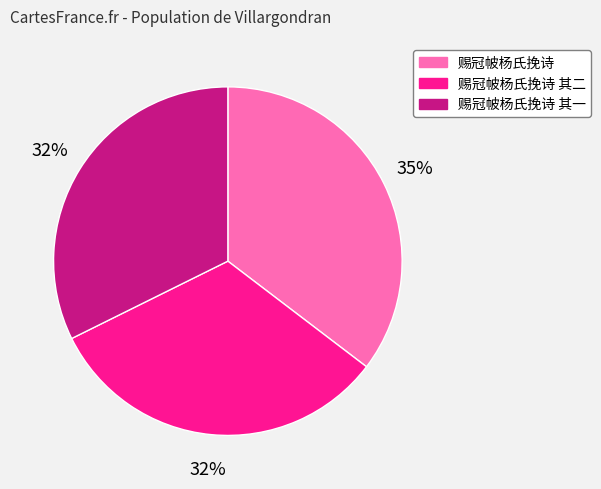

To the nearest percent, what percentage of the pie is 赐冠帔杨氏挽诗 其二?

32%